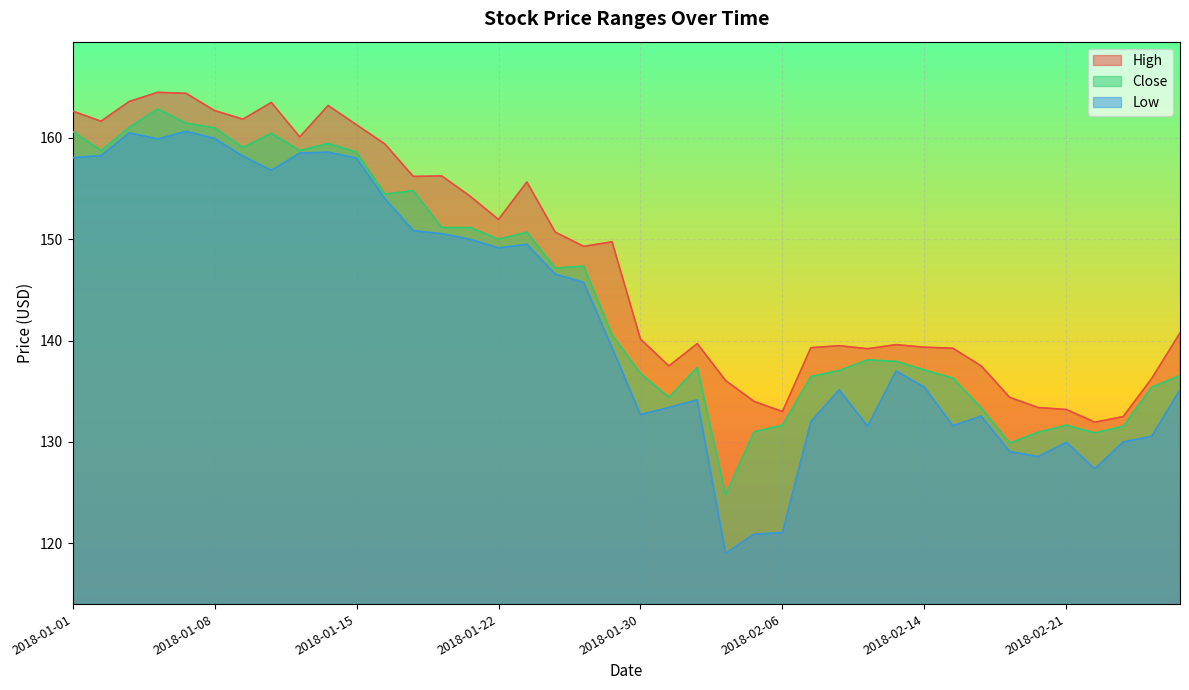

The Low series shows 79.6 at 2018-02-27. True or false?

False